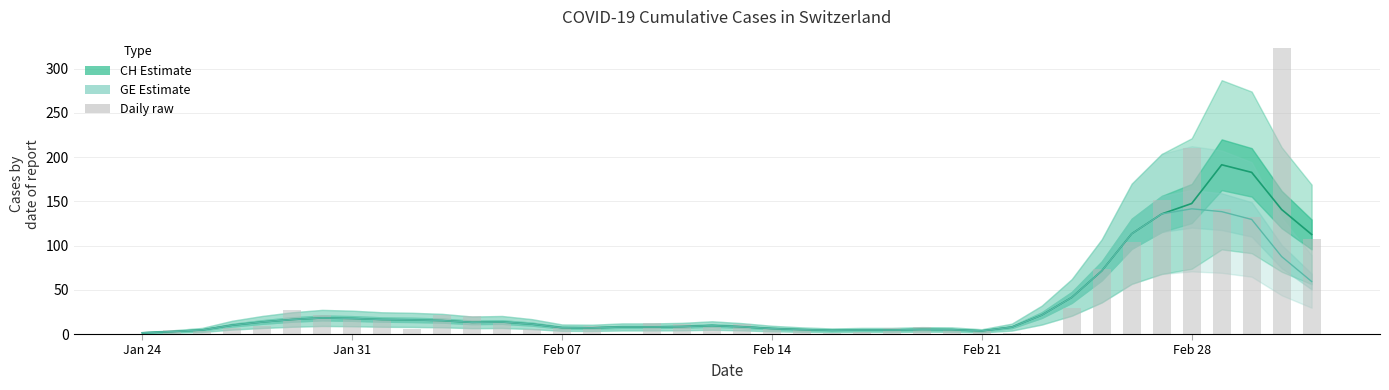

The value of CH at Feb 14 is 16.1. True or false?

False